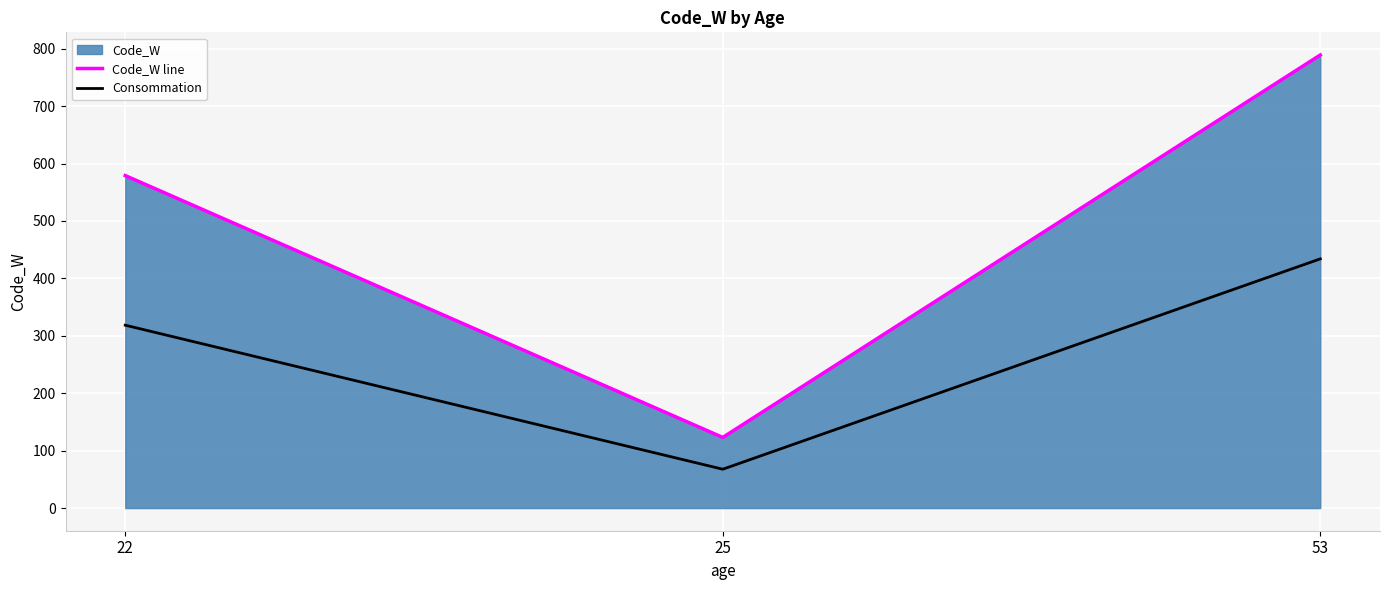

Reading left to right, transcribe all the data shown in this chart.

Code_W line: 22=579.0	25=123.0	53=789.0
Consommation: 22=318.5	25=67.7	53=434.0